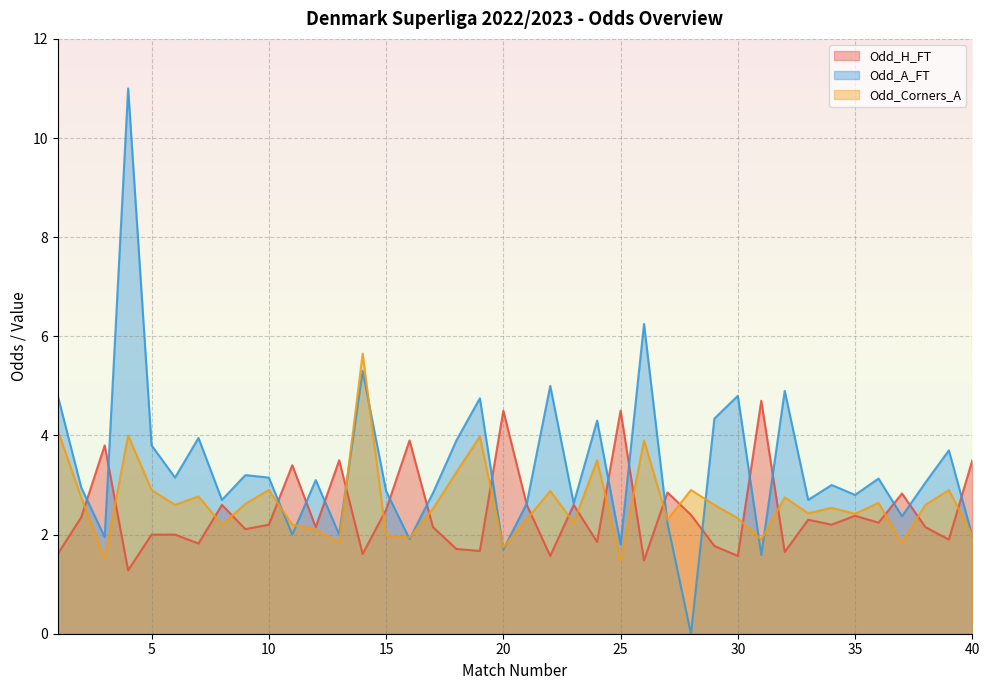

At which category is the sum across all series the highest?

4